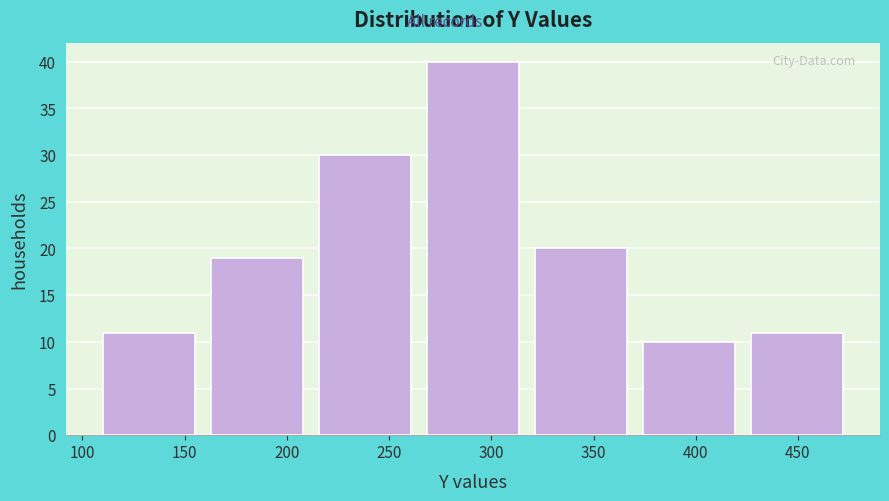

Reading left to right, list every bar in this chart as the range it spans on the x-axis followed by its height. Neither the bar edges nor the heights are printed on the chart, so give them approximately, as read against the axes.

105 to 160: 11
160 to 210: 19
210 to 265: 30
265 to 315: 40
315 to 370: 20
370 to 425: 10
425 to 475: 11